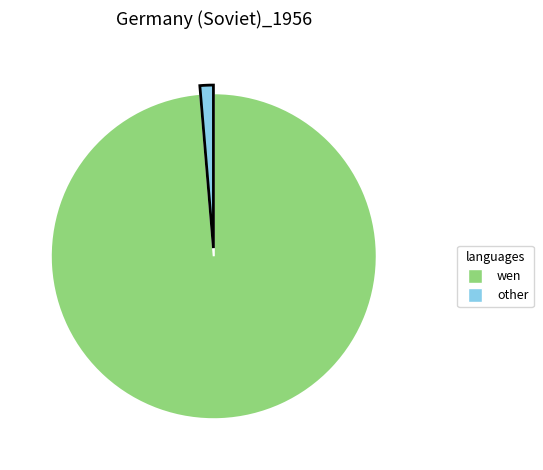

Does any single category account for the majority?

Yes